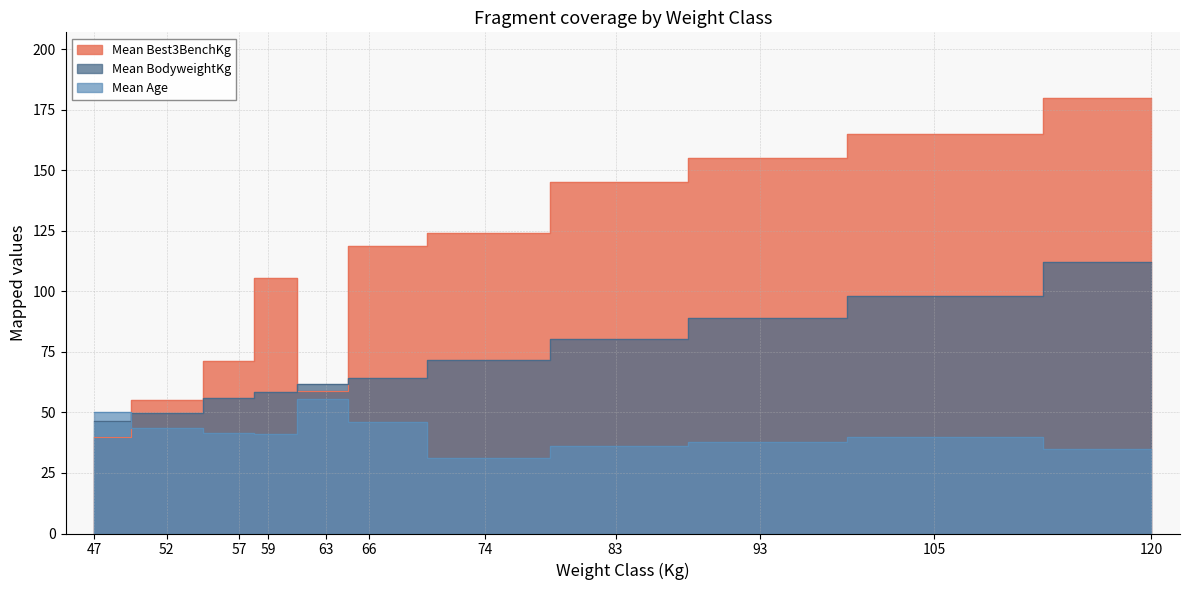

Which category has the highest value in the Mean Best3BenchKg series?

120